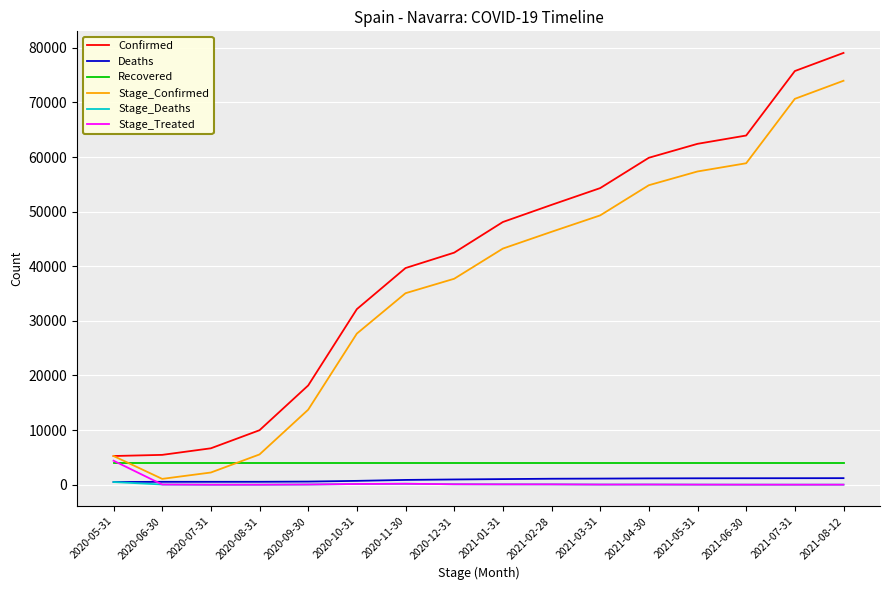

Which series has the widest spread of values?

Confirmed